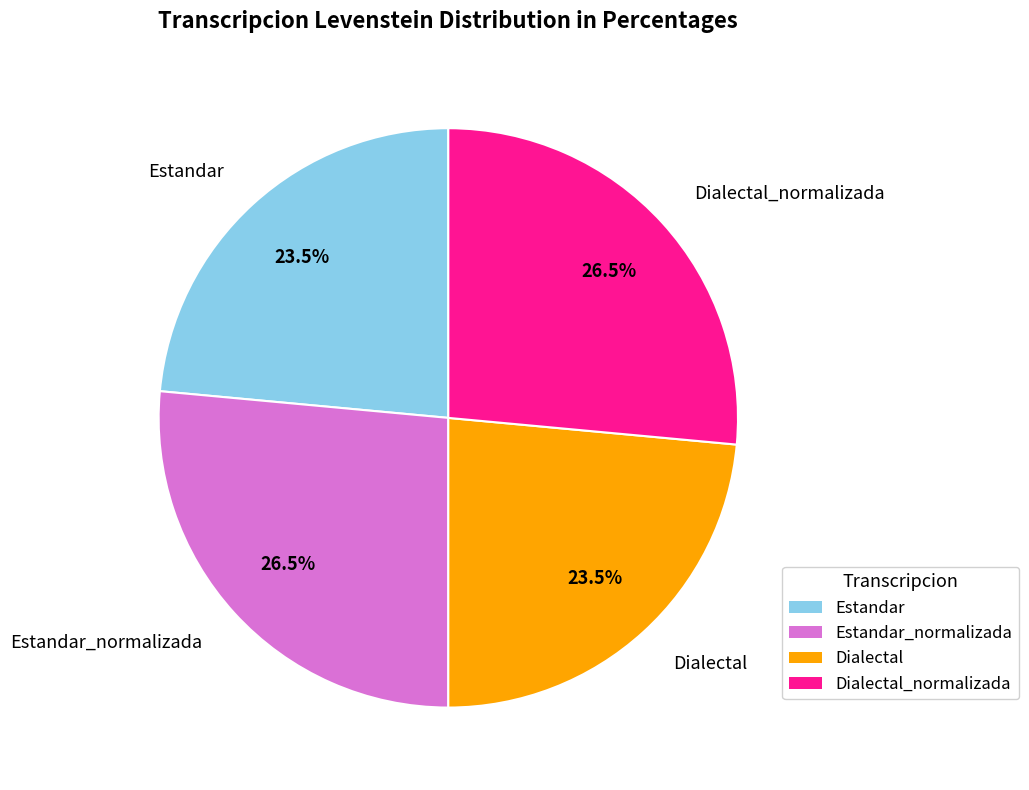

Does any single category account for the majority?

No